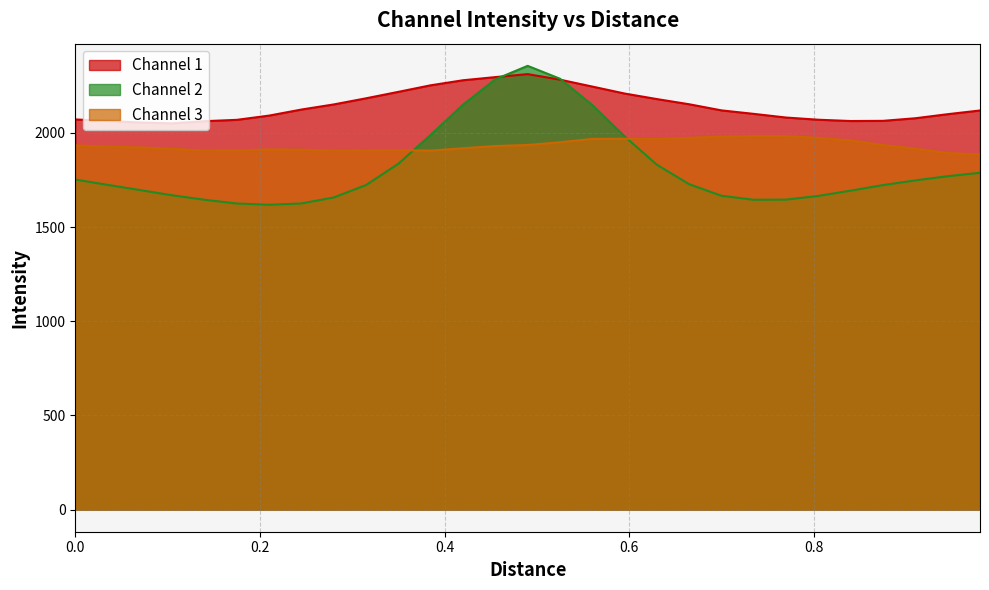

Which series has the widest spread of values?

Channel 2